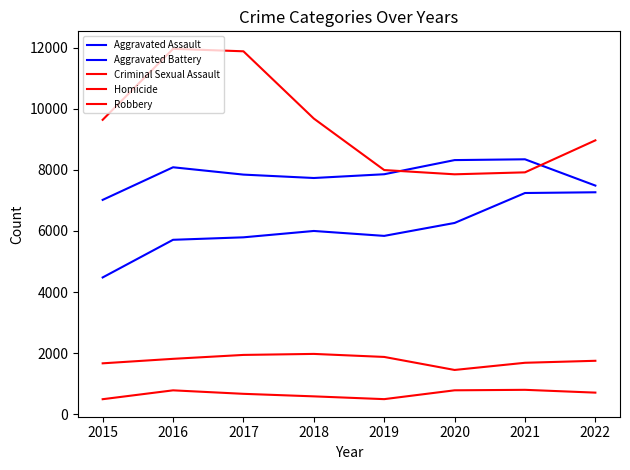

What is the total value across all series at 2018?

25981